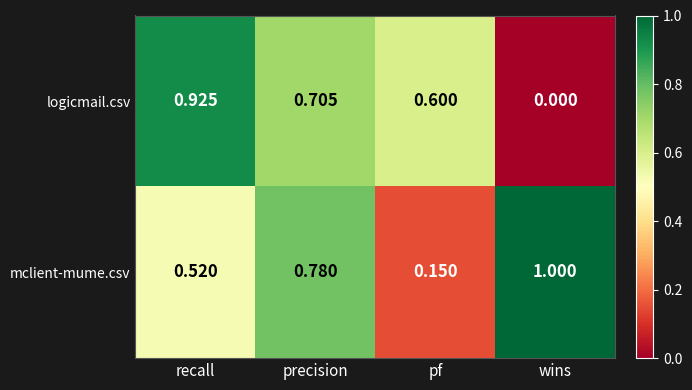

Which category has the lowest value across all series?

wins